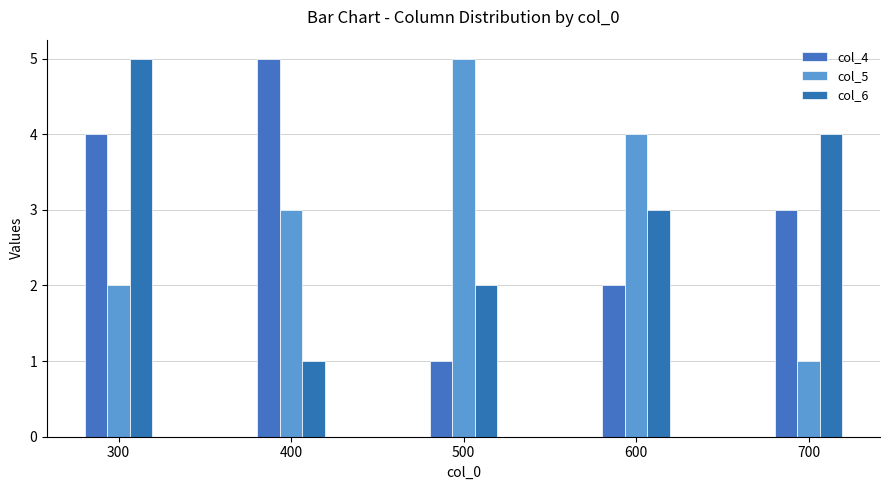

The col_4 series shows 3 at 400. True or false?

False